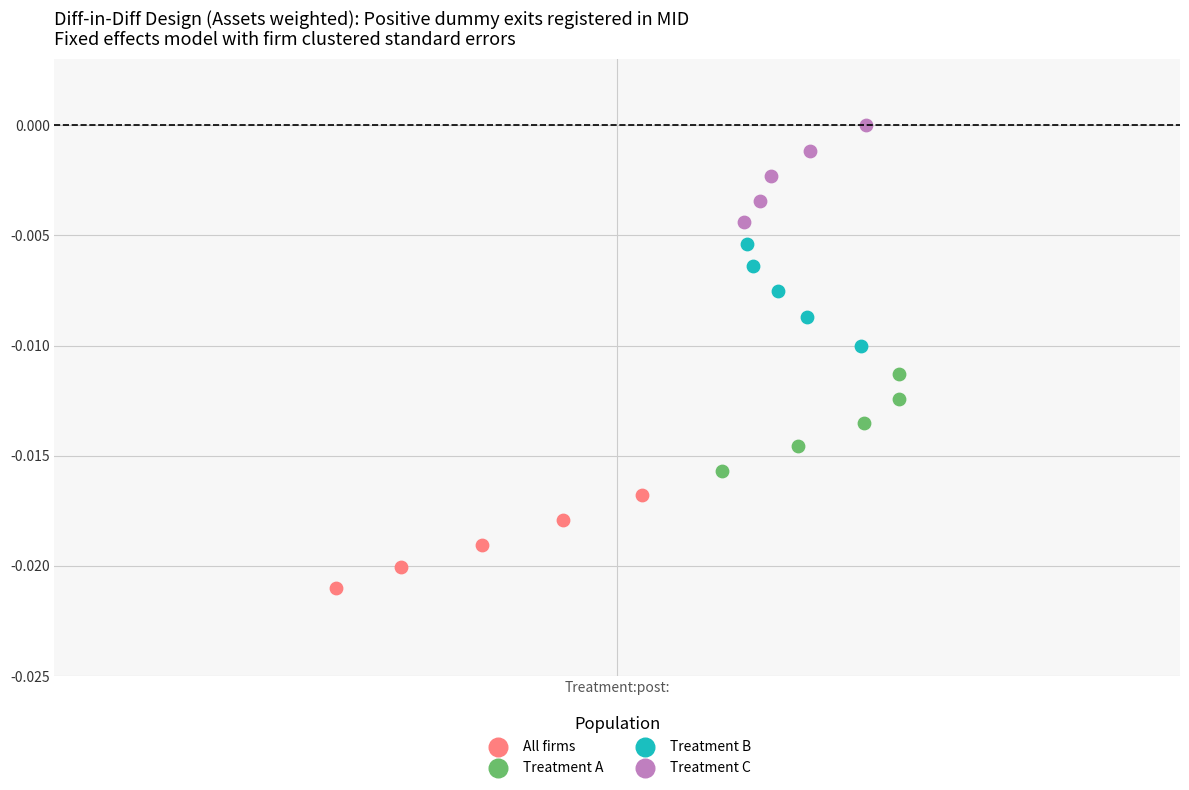

Which series contains the lowest Y value?

All firms